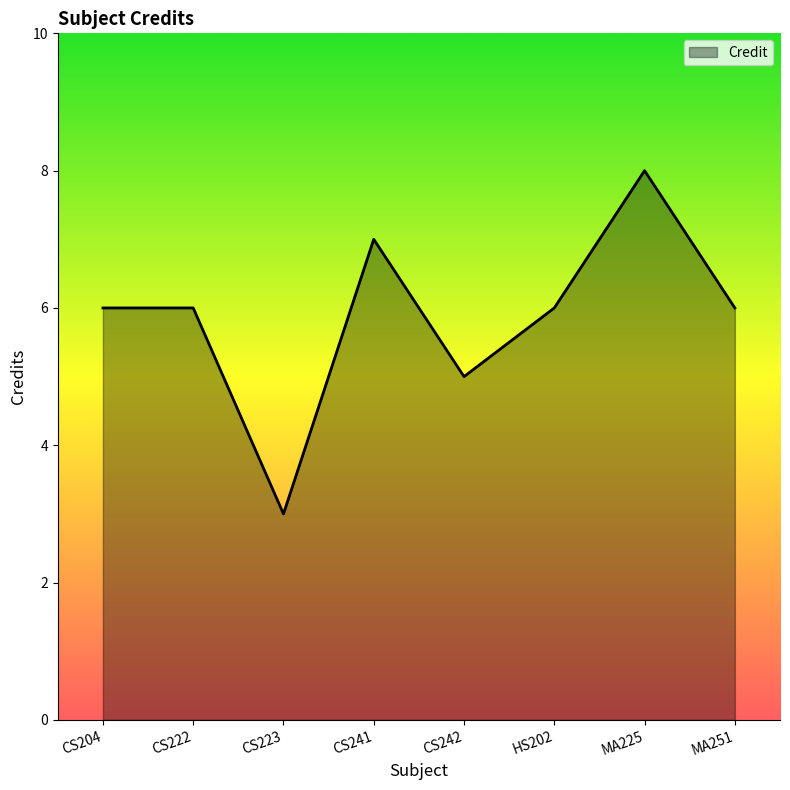

Reading right to left, what are all the values shown in this chart?

6	8	6	5	7	3	6	6